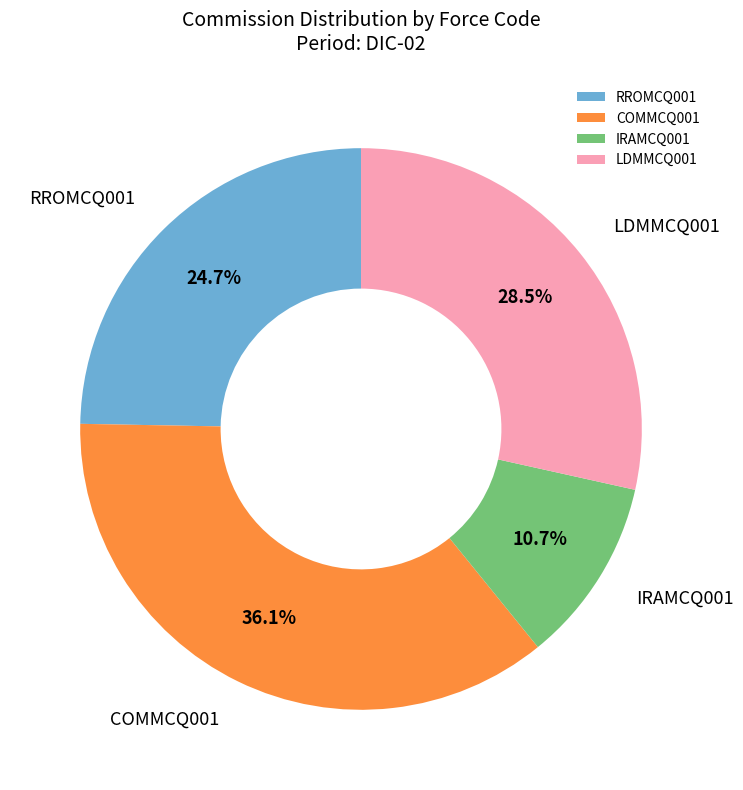

To the nearest percent, what percentage of the pie is RROMCQ001?

25%